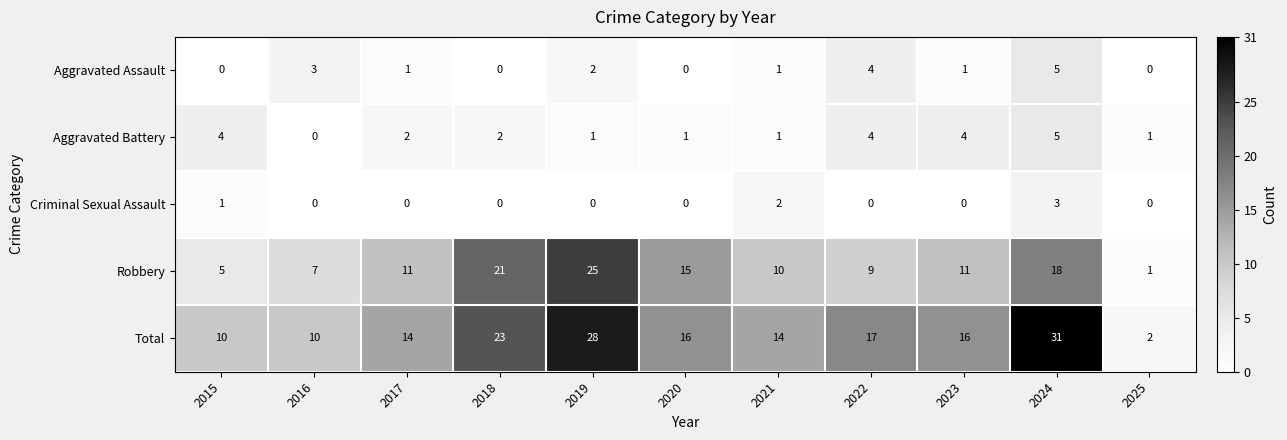

The value of Robbery at 2023 is 6. True or false?

False